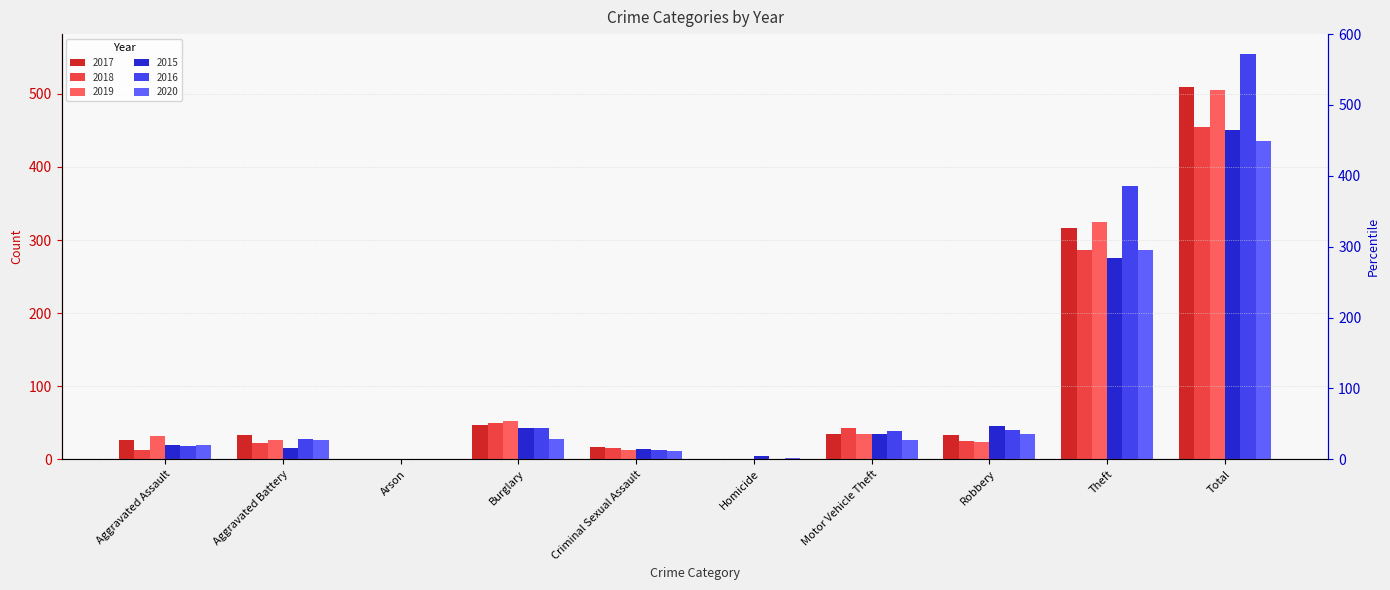

At which category is the sum across all series the highest?

Total